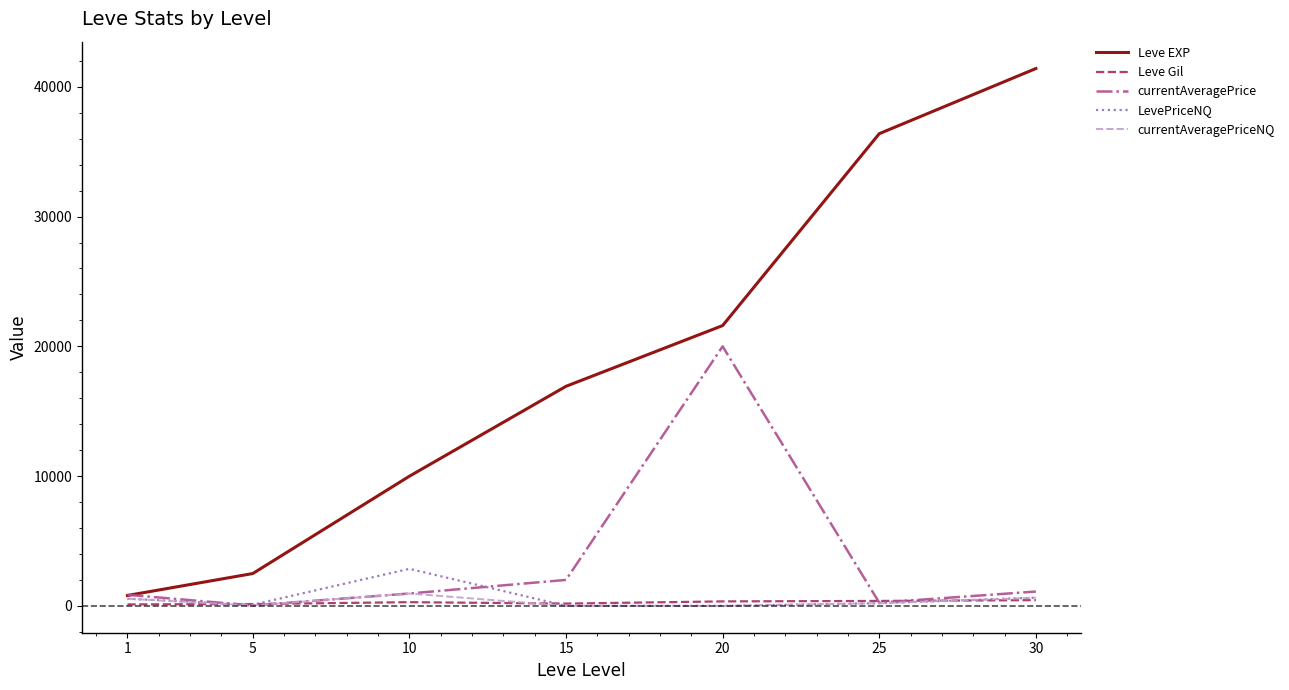

What is the total value across all series at 1?

2863.0